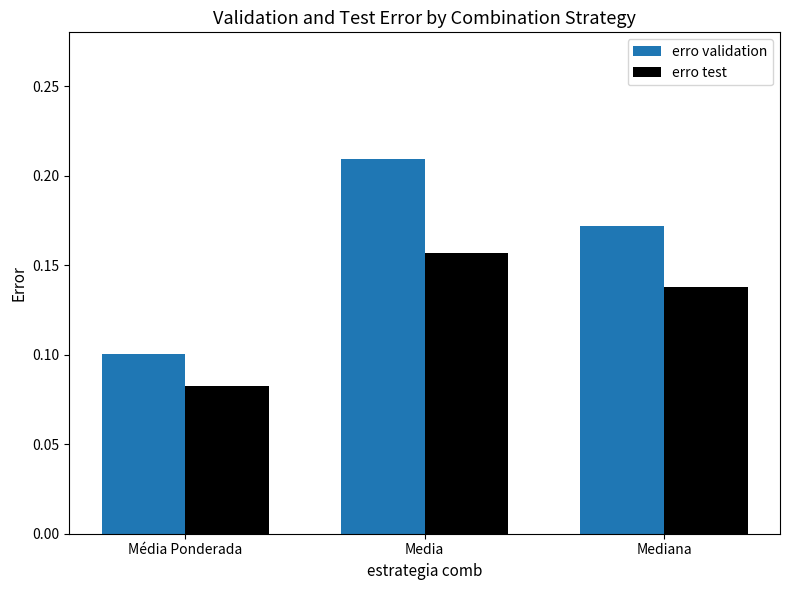

Are the bars grouped side by side (vs. stacked)?

Yes